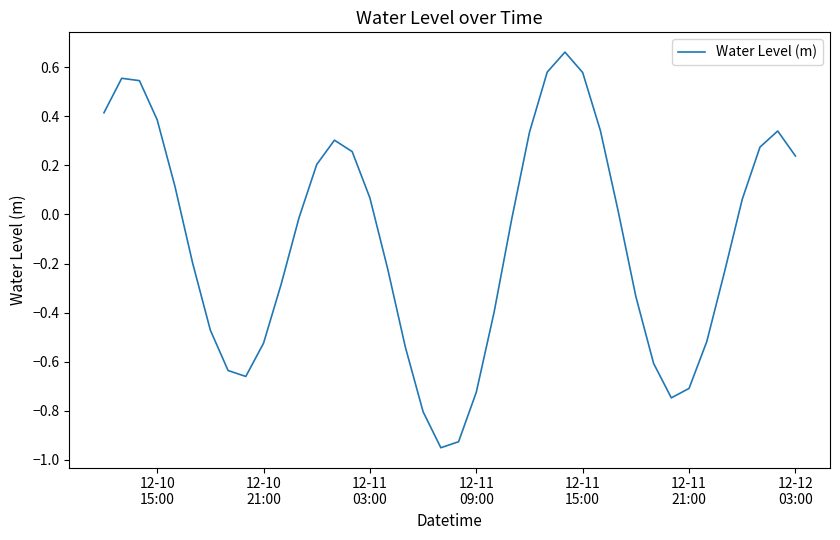

What is the difference between the maximum and minimum values?

1.6